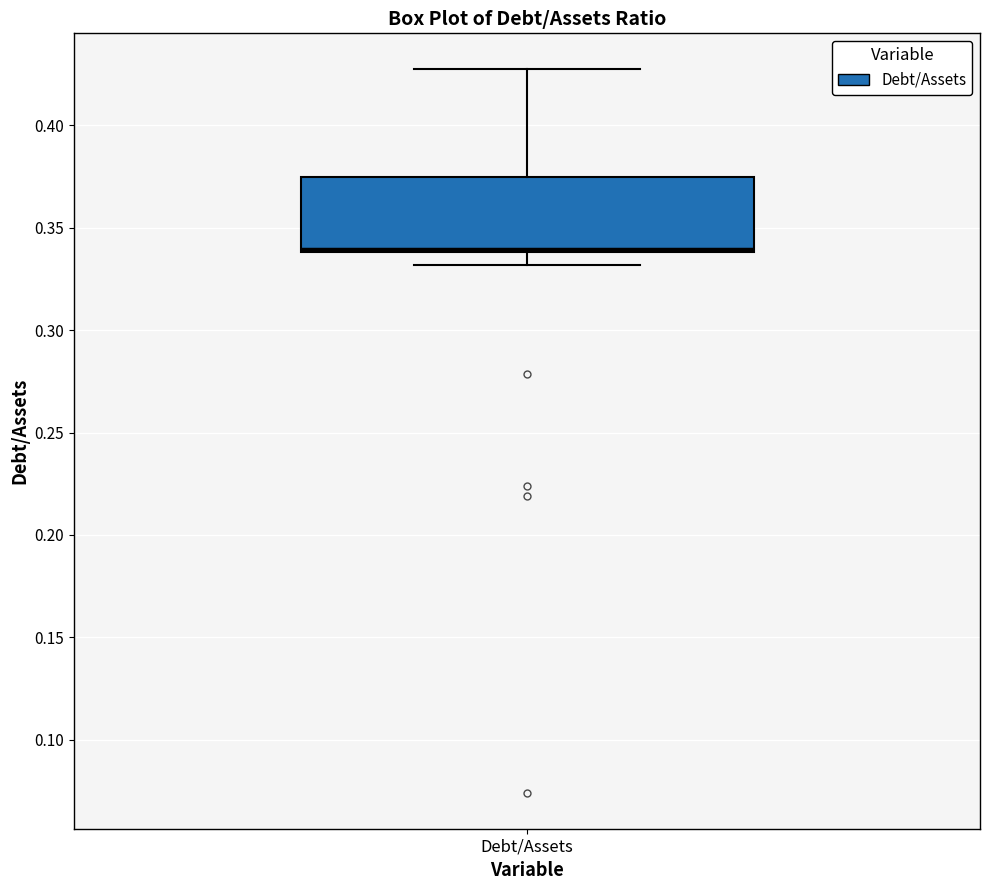

Transcribe this box plot: give where the median line is, the range the box spans, and where the two whiskers end, as read against the y-axis. The values are not printed on the chart, so give them approximately, as read against the axis.

median 0.340 (just above the box's lower edge), box 0.340 to 0.375, whiskers 0.330 to 0.425